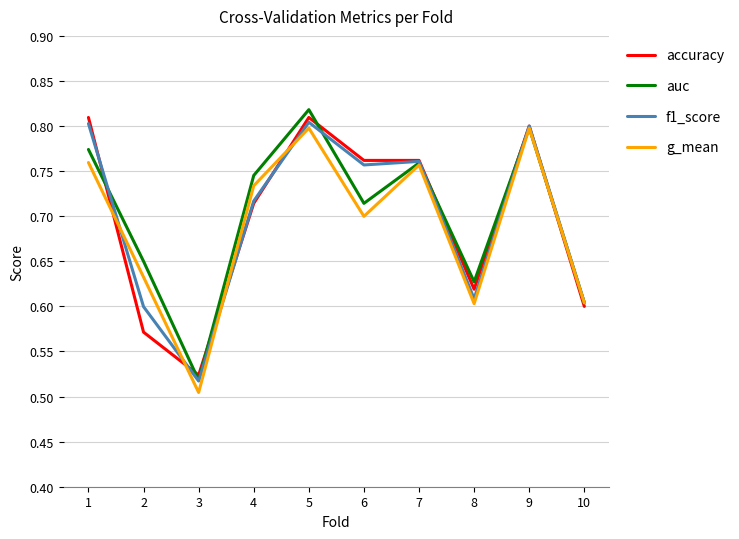

Between 5 and 7, which series saw the biggest shift?

auc